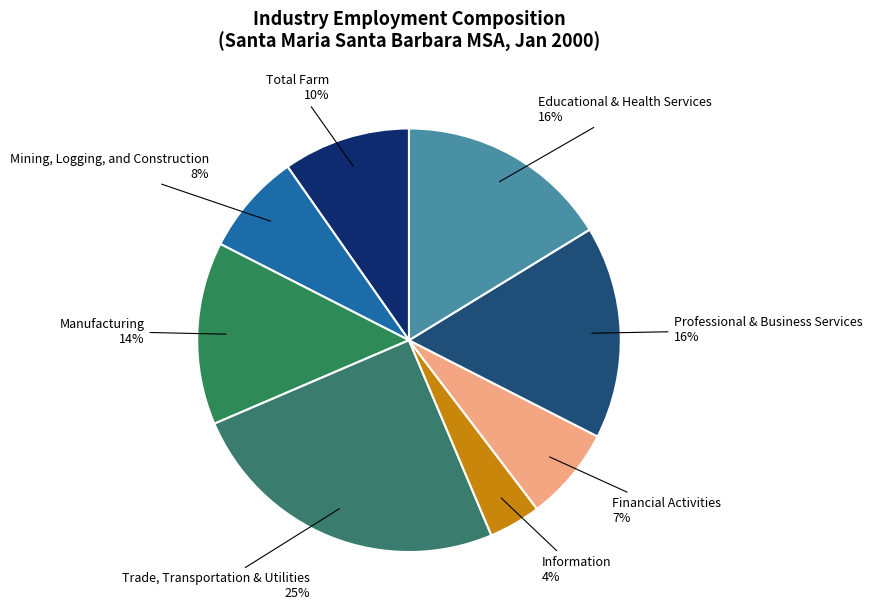

How many slices are in this pie chart?

8